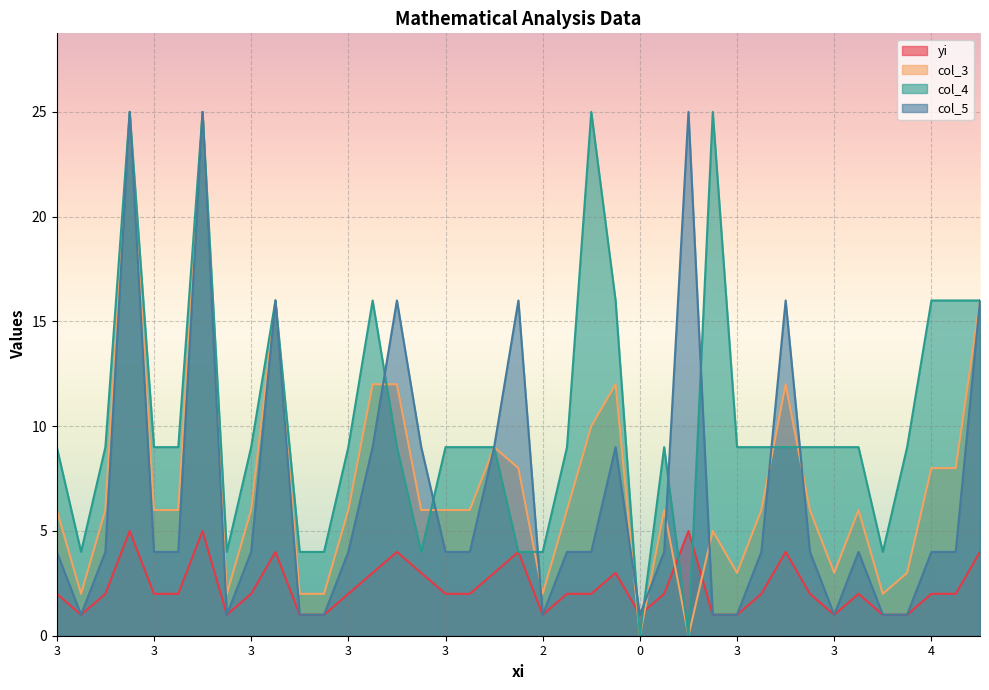

Rank the series by their maximum value, from lowest to highest.

yi, col_3, col_4, col_5